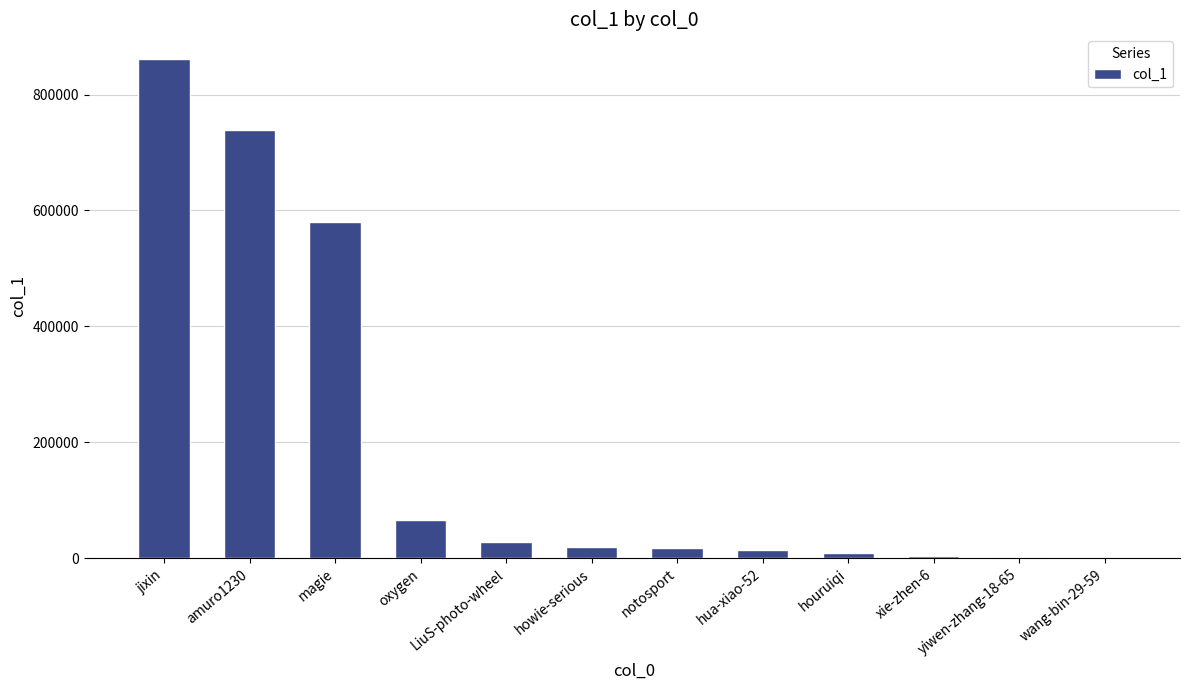

What is the average value?

194690